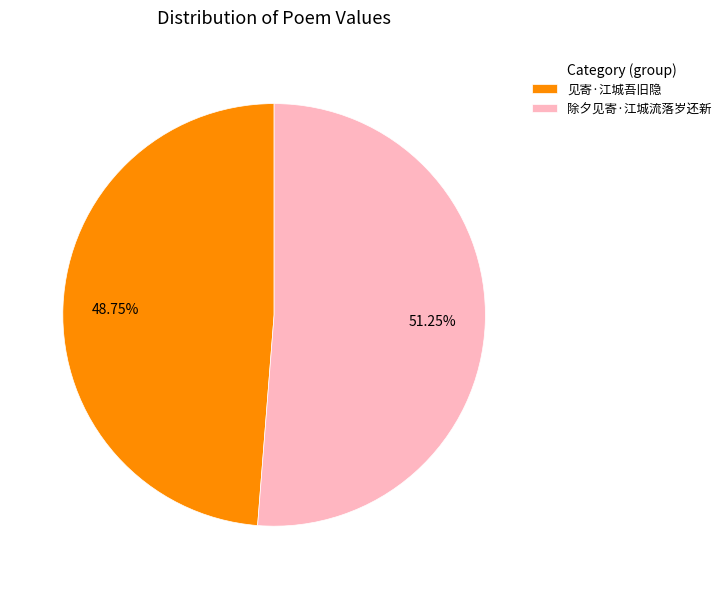

Which category has the biggest portion of the pie?

除夕见寄·江城流落岁还新